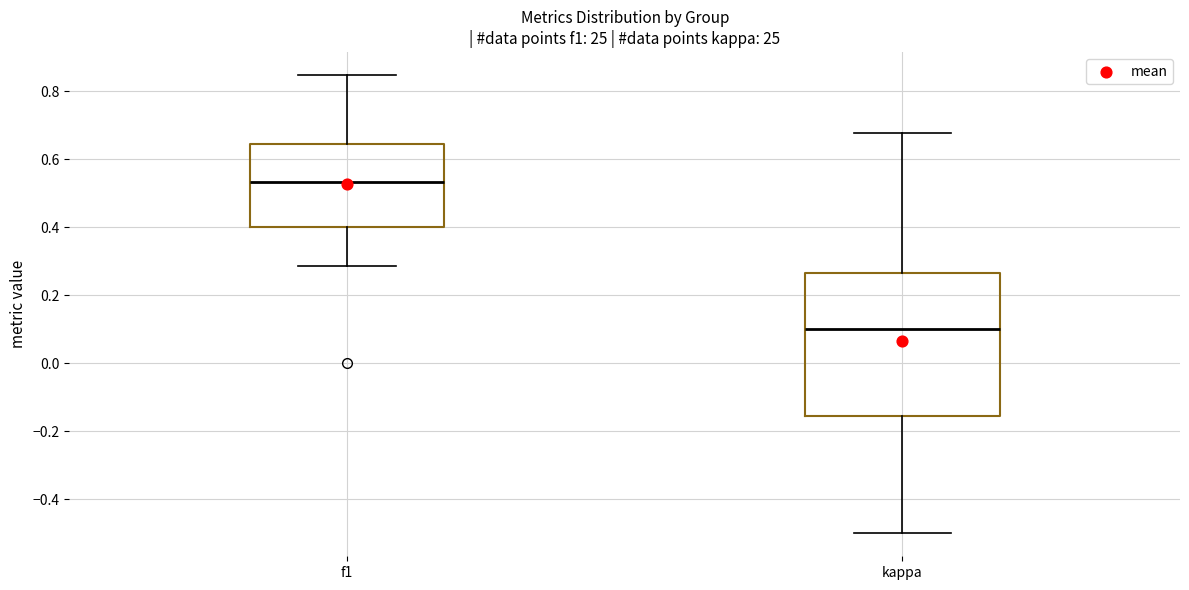

Reading left to right, transcribe this box plot: for each box, give where its median line is, the range the box spans, and where its two whiskers end, as read against the y-axis. The values are not printed on the chart, so give them approximately, as read against the axis.

f1: median 0.54, box 0.40 to 0.64, whiskers 0.28 to 0.84
kappa: median 0.10, box -0.16 to 0.26, whiskers -0.50 to 0.68